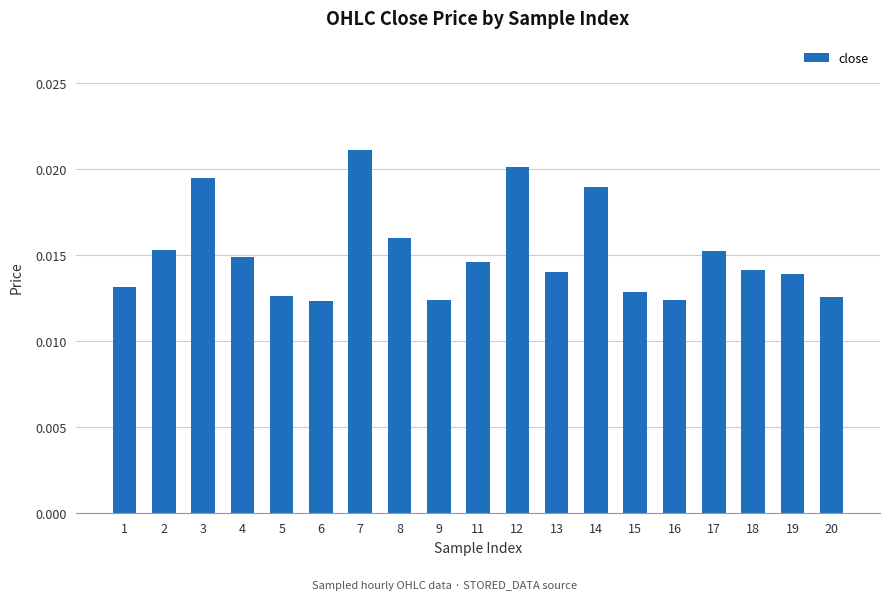

Which label corresponds to the largest value in the chart?

7